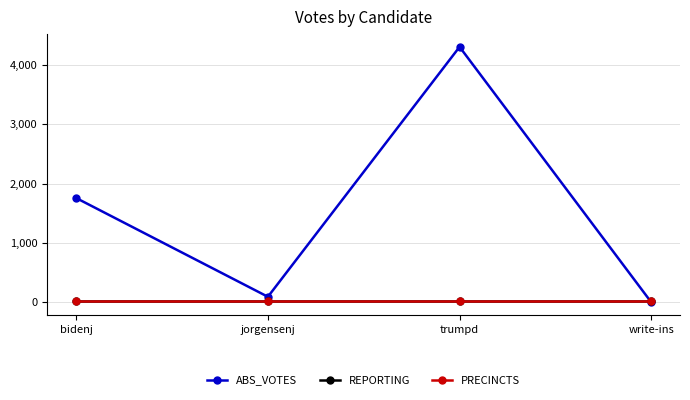

Does the chart have visible grid lines?

Yes